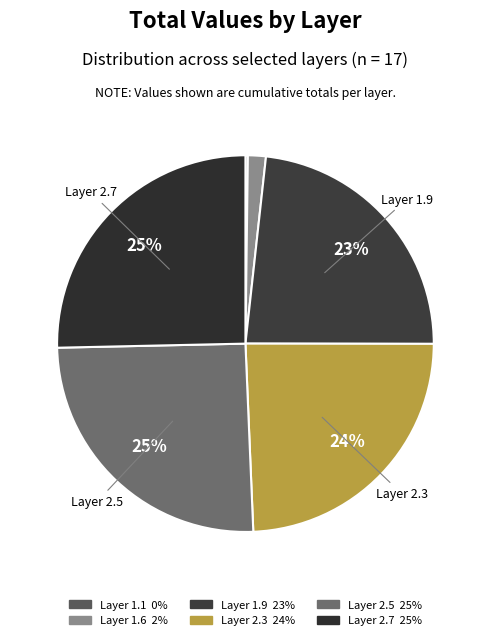

Count the number of slices in the pie.

6